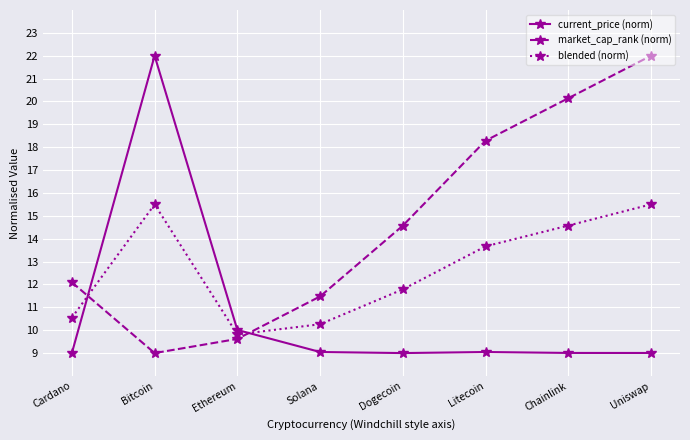

After their last crossing, which series has the higher values: market_cap_rank (norm) or blended (norm)?

market_cap_rank (norm)